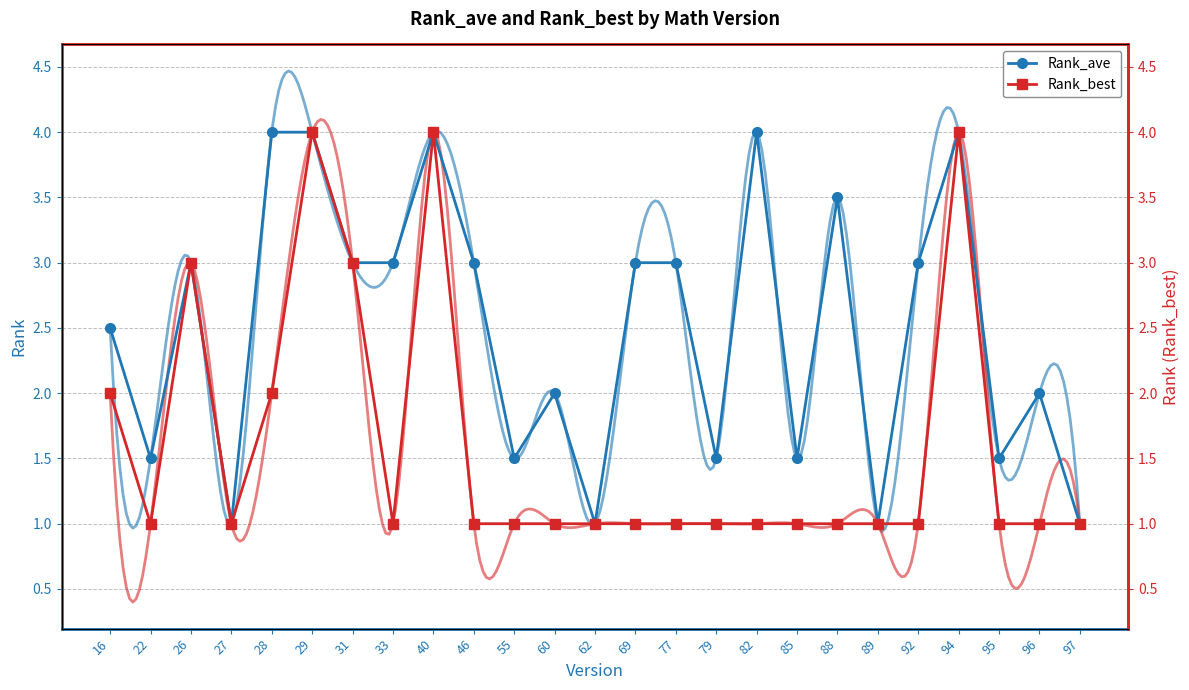

True or false: Rank_ave and Rank_best intersect in this chart.

False